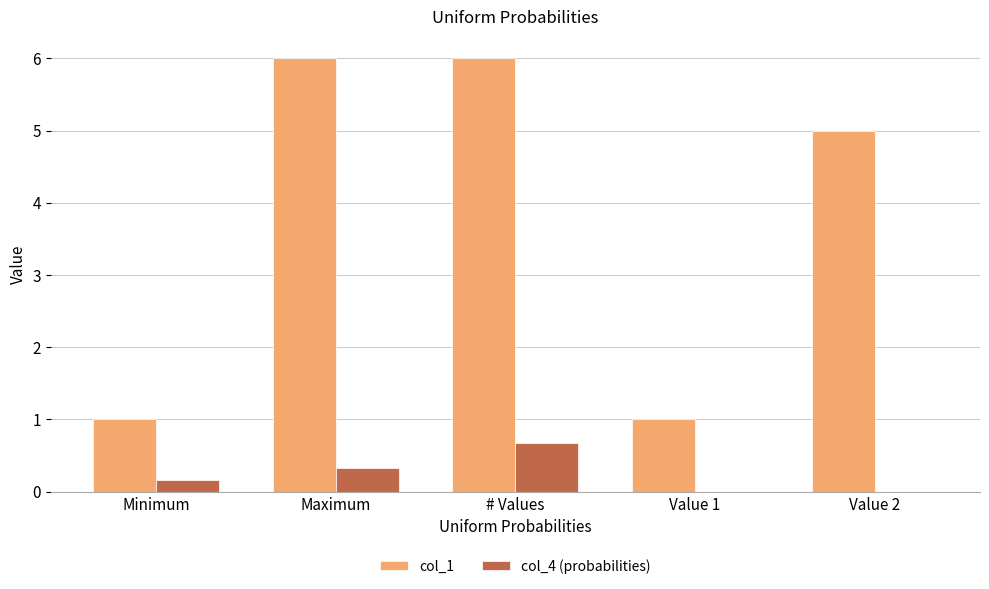

What is the sum of all col_1 values?

19.0